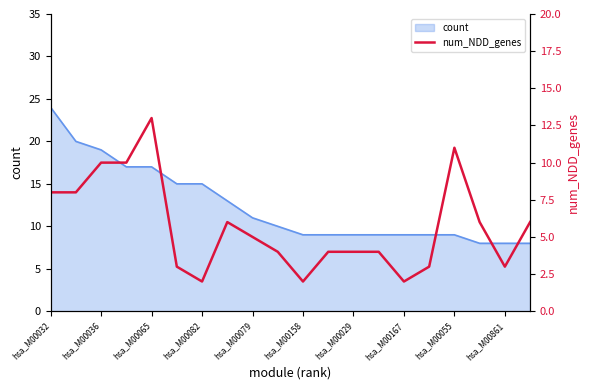

The value of count at hsa_M00065 is 17. True or false?

True